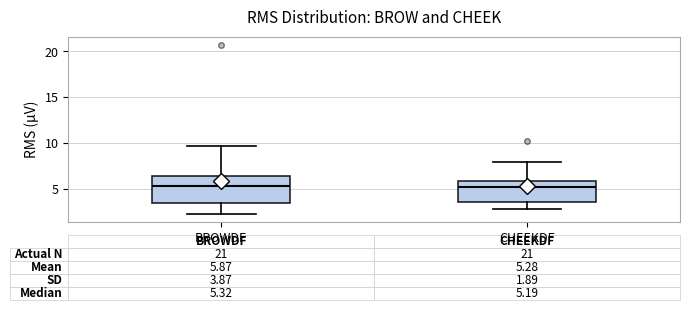

Comparing the boxes themselves (not the whiskers), which one is the tallest?

BROWDF